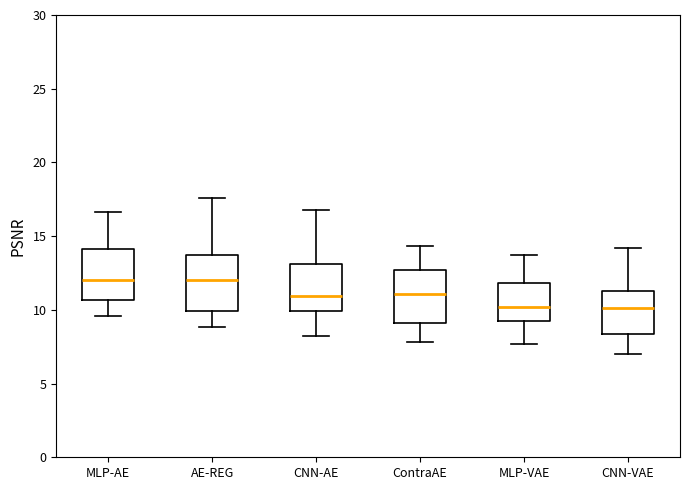

Where does the lower whisker of the box for CNN-VAE end on the y-axis? The values are not printed on the chart, so give them approximately, as read against the axis.

7.0